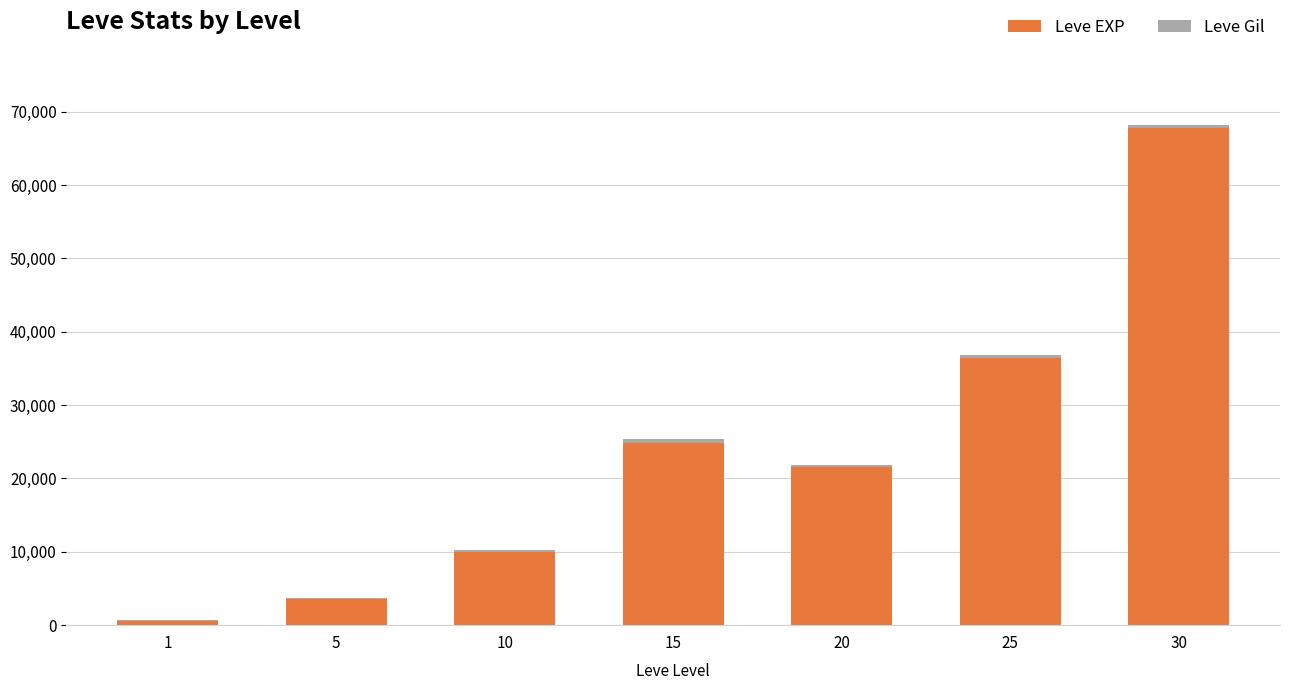

What is the sum of all Leve EXP values?

164730